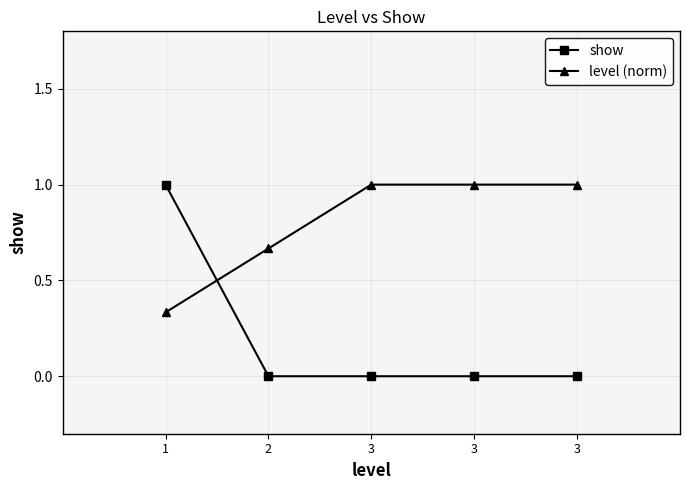

Rank the series by their maximum value, from highest to lowest.

show, level (norm)